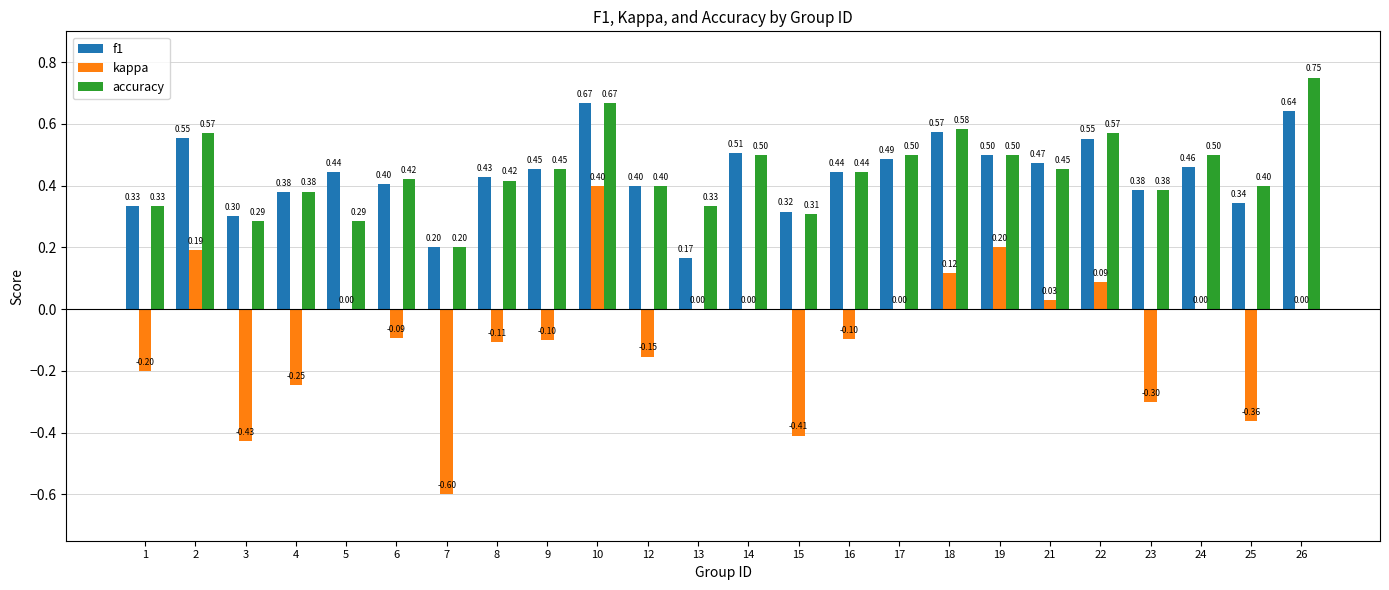

How many categories are shown in the chart?

24